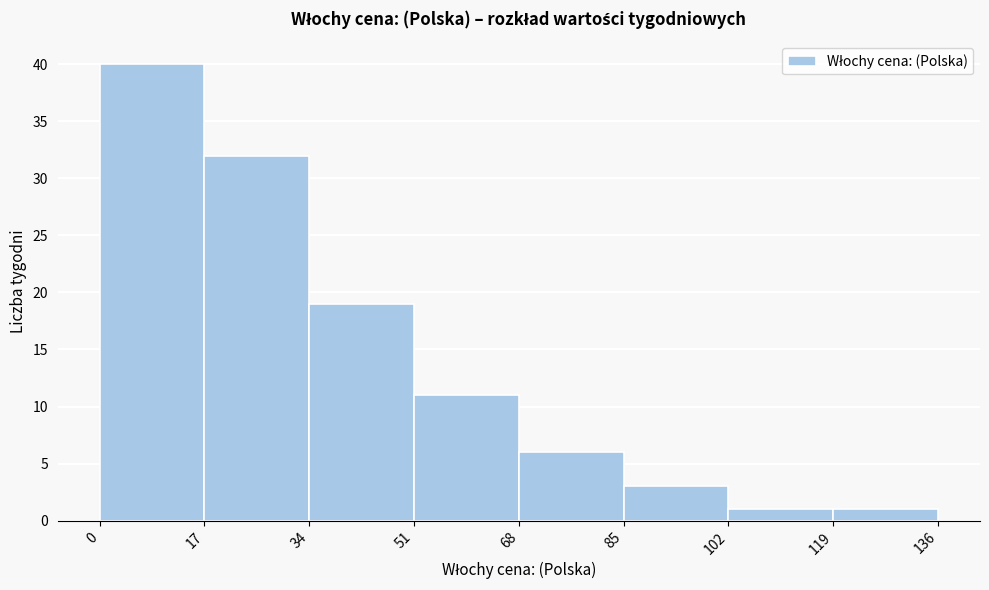

Over which range of the x-axis is the bar tallest?

0 to 17